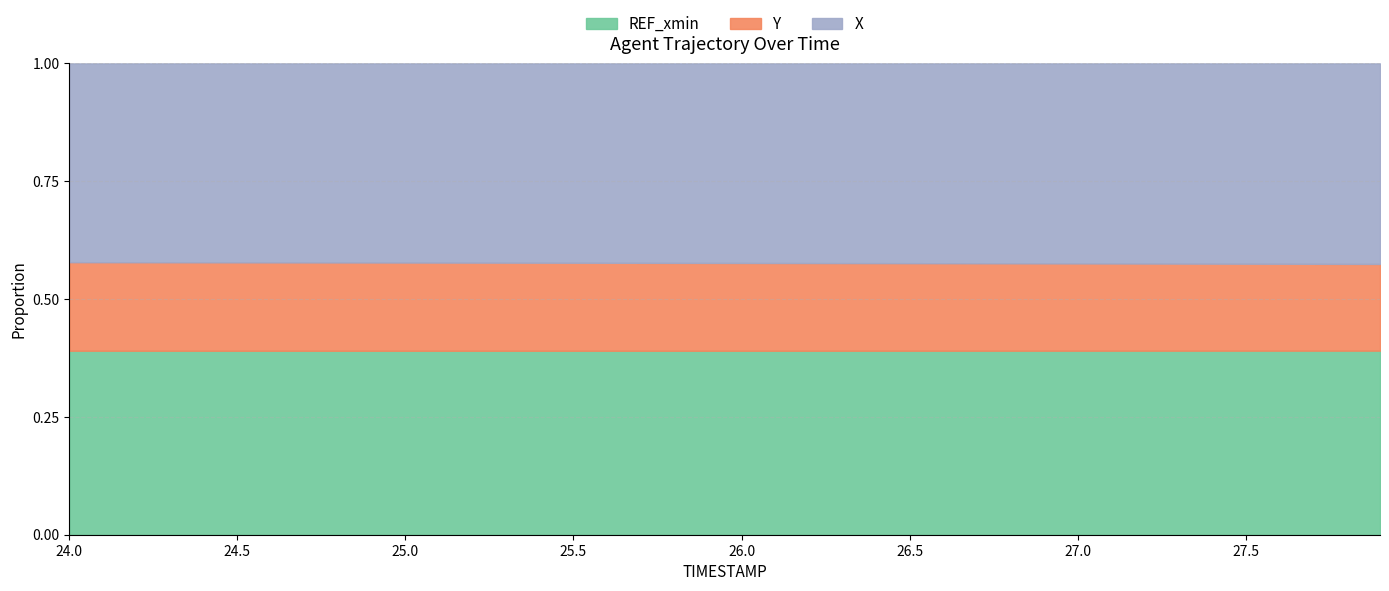

True or false: X_line has more than 1 points higher than both neighbors.

True